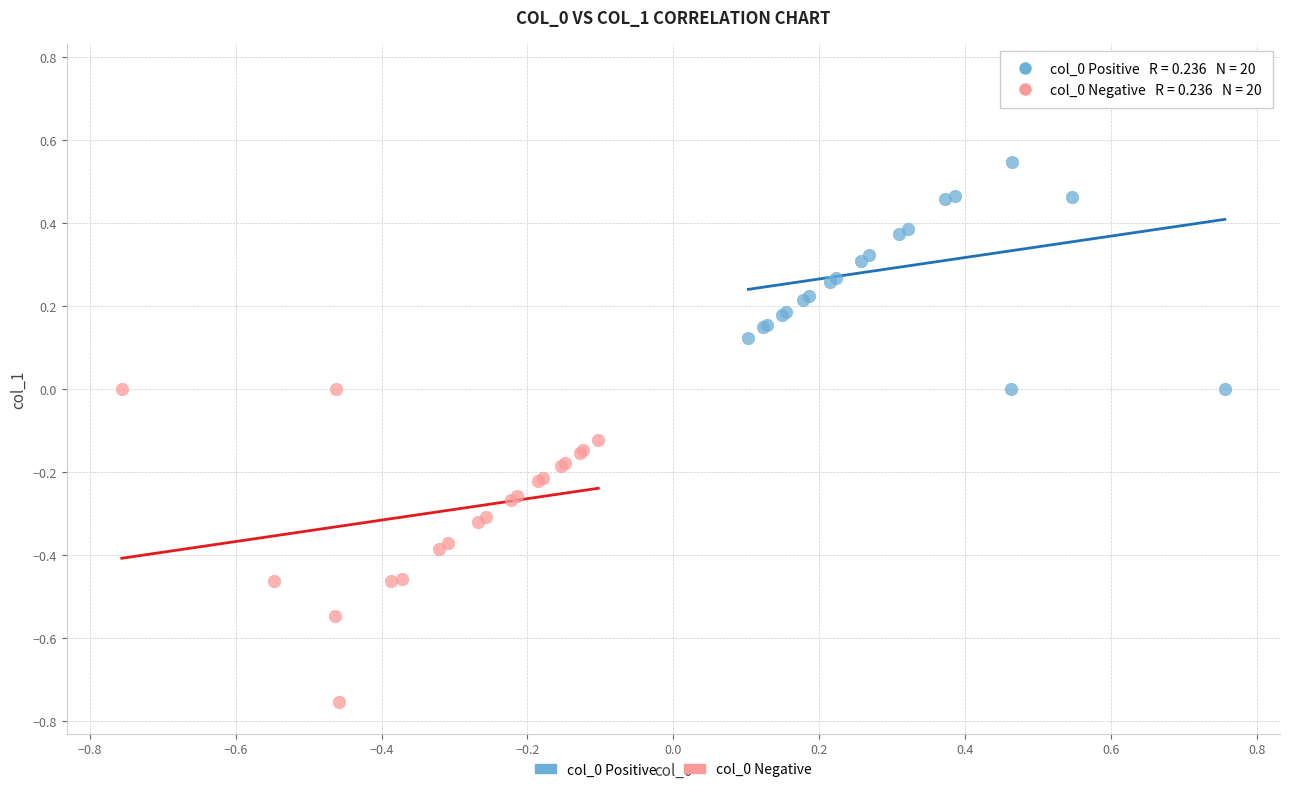

Which series reaches the maximum Y coordinate?

col_0 Positive